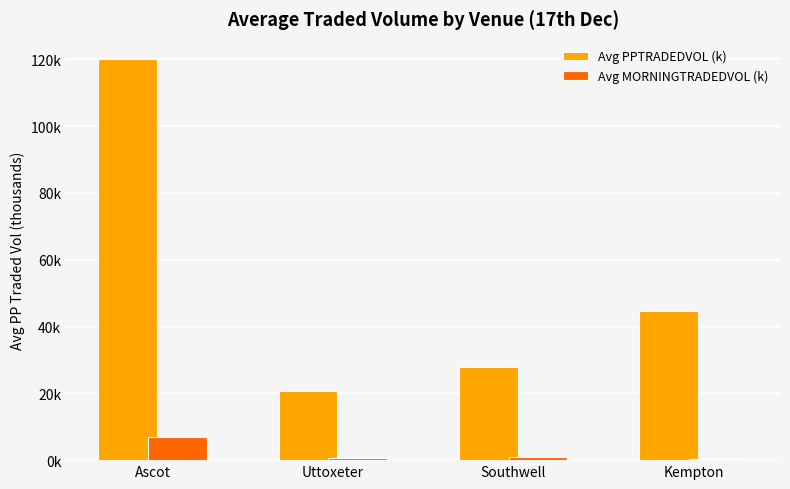

What position from the right is Southwell?

2